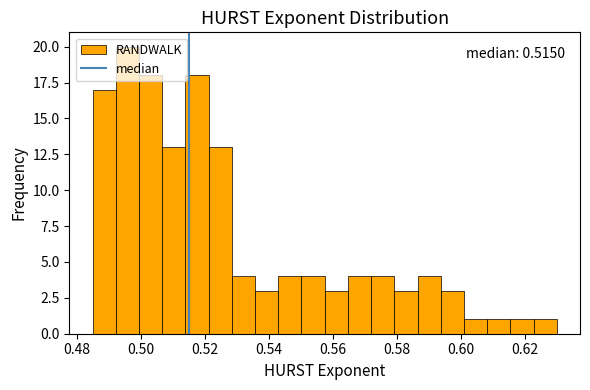

Around what value on the x-axis is the tallest bar? Give the approximate position of its centre, as read against the axis.

0.496